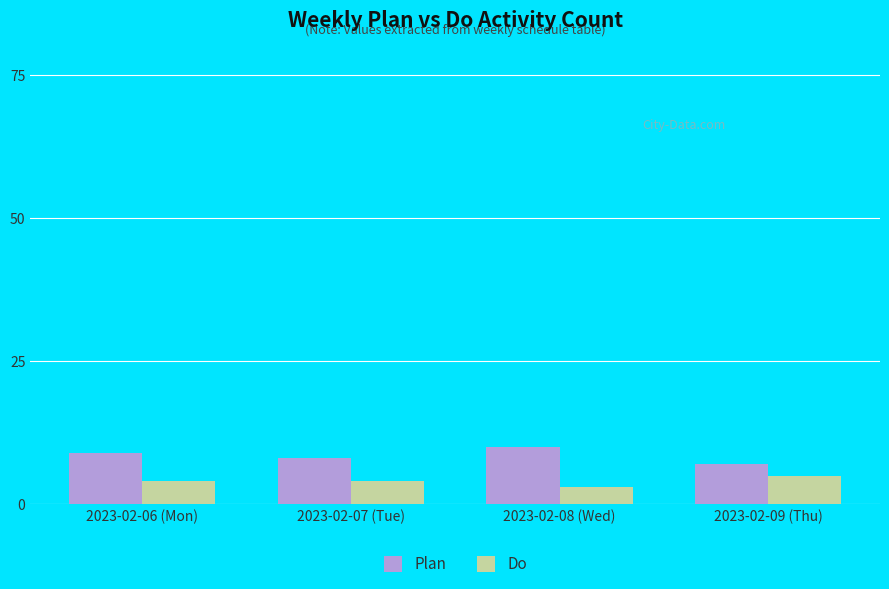

How many bars are there in each group?

2